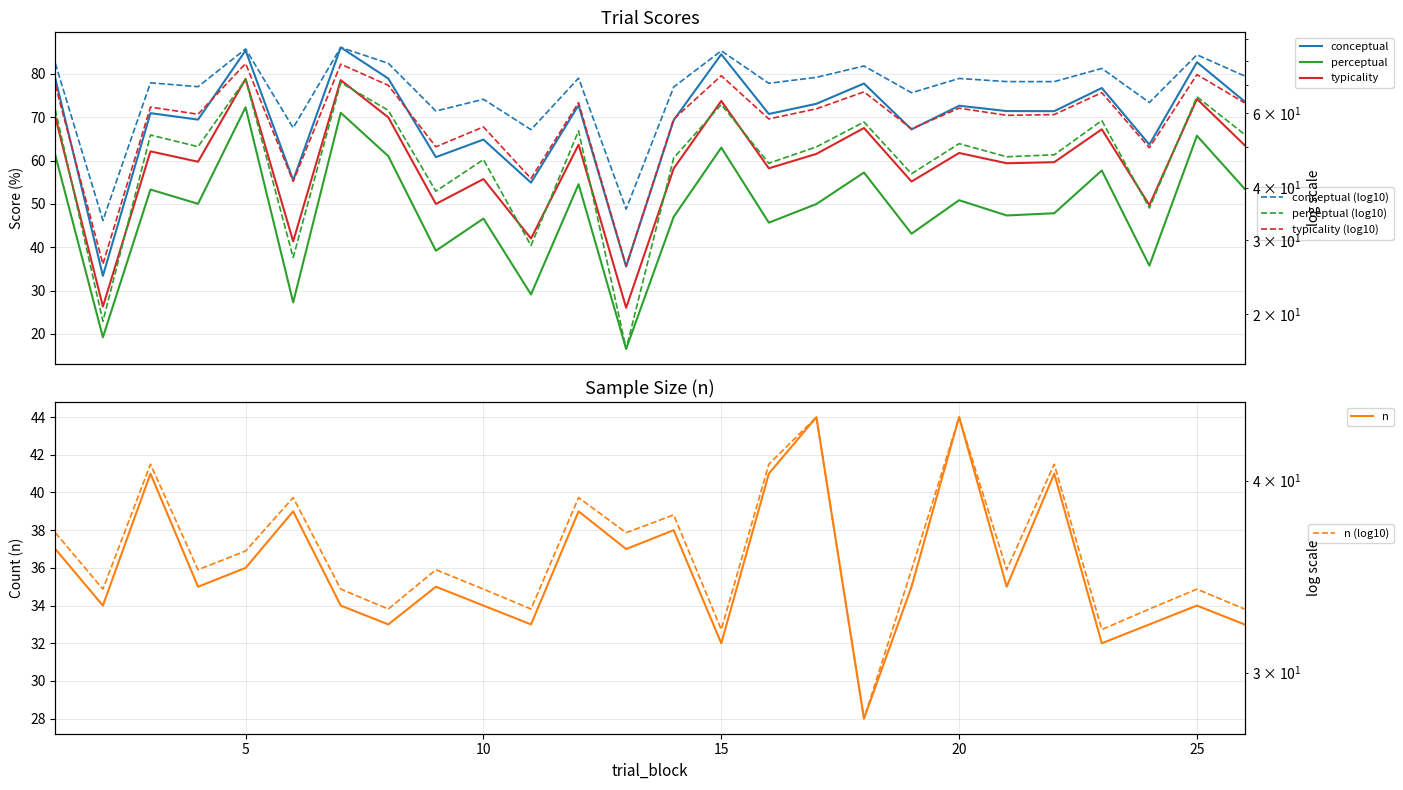

At 24, list the series in order from largest to smallest.

conceptual, typicality, perceptual, n